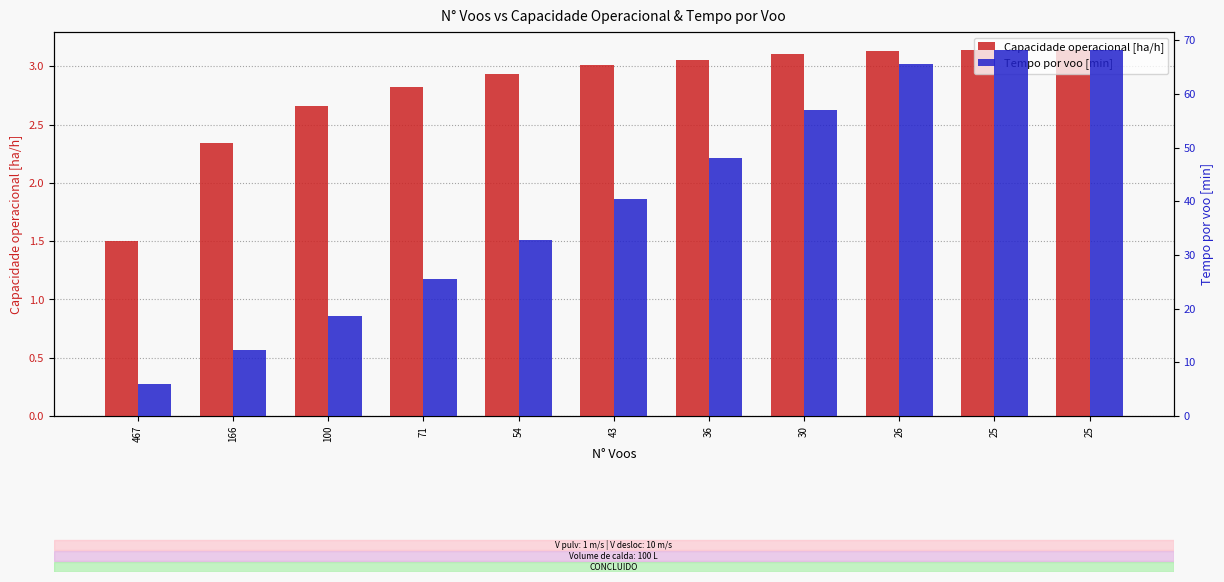

What is the value of the Tempo por voo [min] bar at the 7th from the left?

48.0